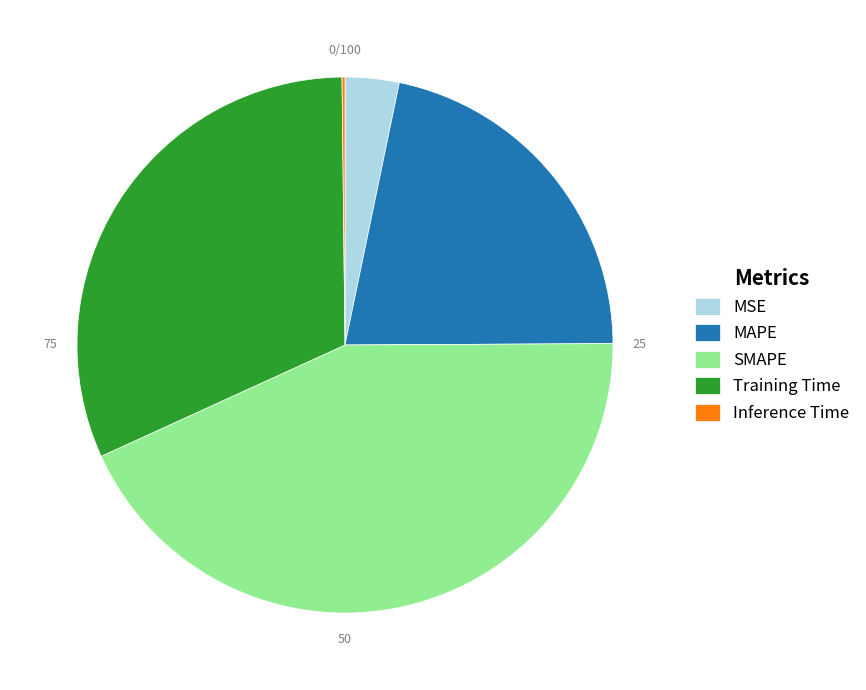

The Training Time slice represents 26% of the pie. True or false?

False